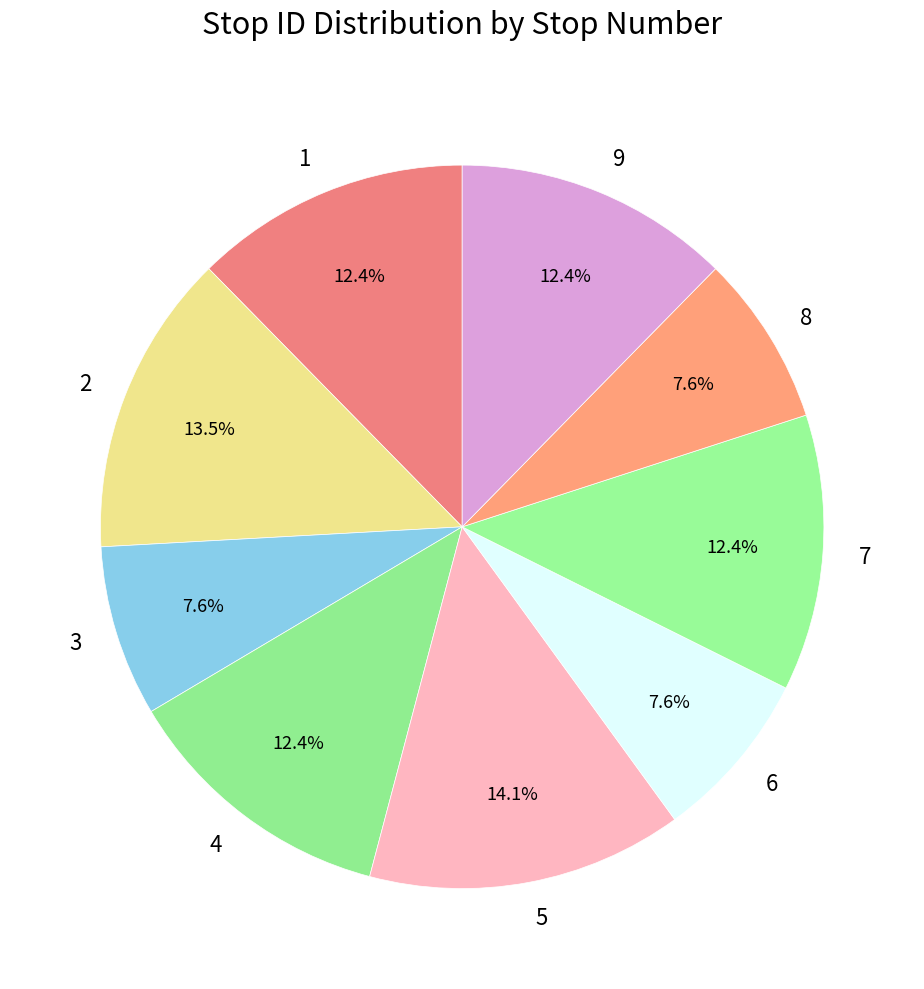

Count the number of slices in the pie.

9